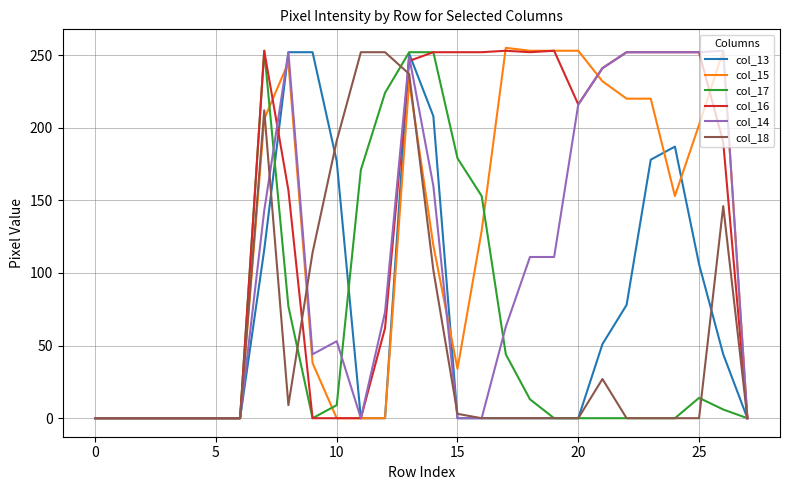

What is the maximum value shown in the chart?

255